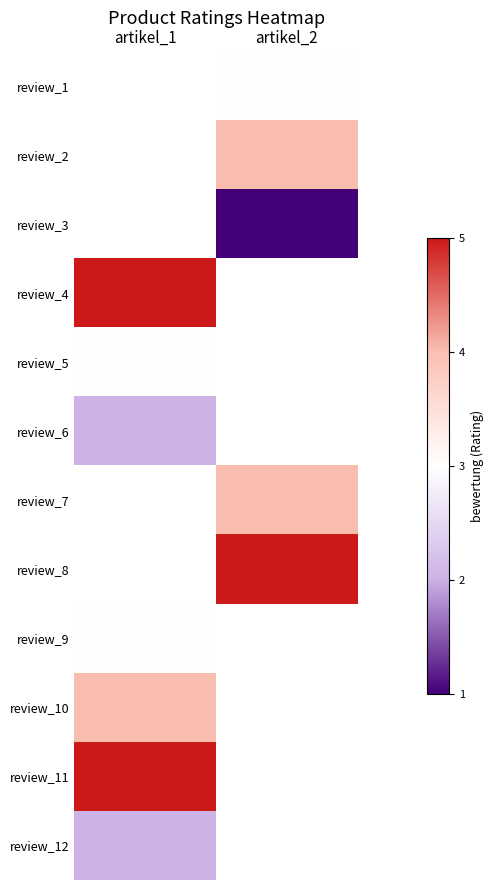

Is the value of review_2 at artikel_1 greater than the value of review_3 at artikel_2?

No